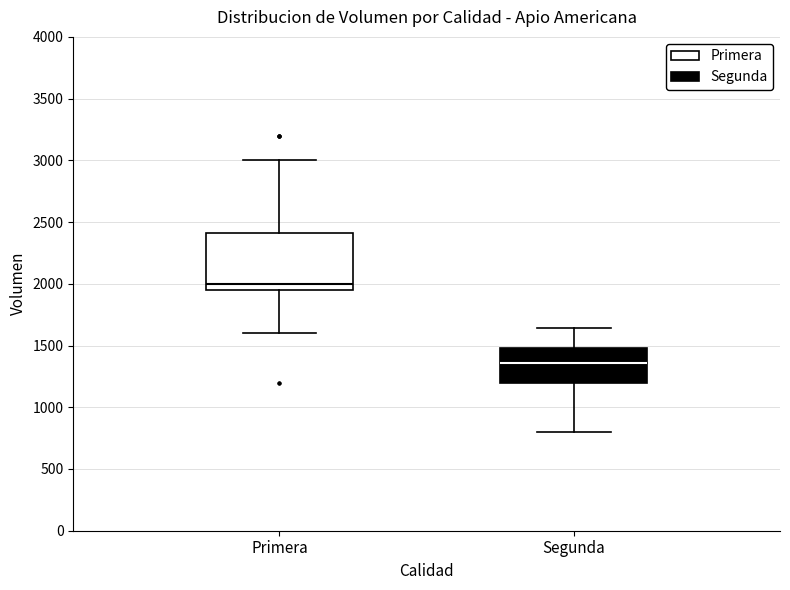

Reading left to right, transcribe this box plot: for each box, give where its median line is, the range the box spans, and where its two whiskers end, as read against the y-axis. The values are not printed on the chart, so give them approximately, as read against the axis.

Primera: median 2000, box 1950 to 2400, whiskers 1600 to 3000
Segunda: median 1350, box 1200 to 1500, whiskers 800 to 1650